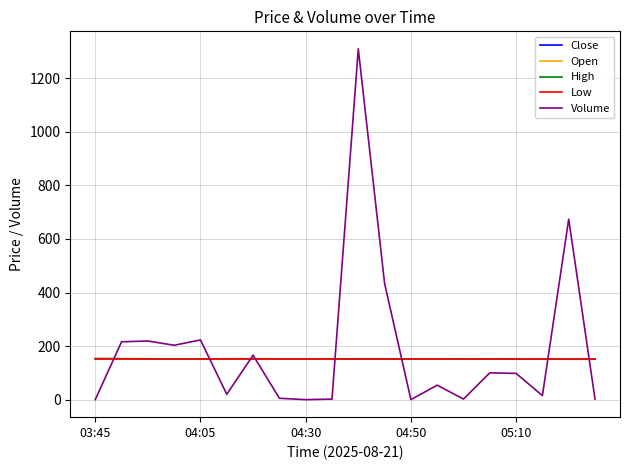

What is the maximum value shown in the chart?

1310.0